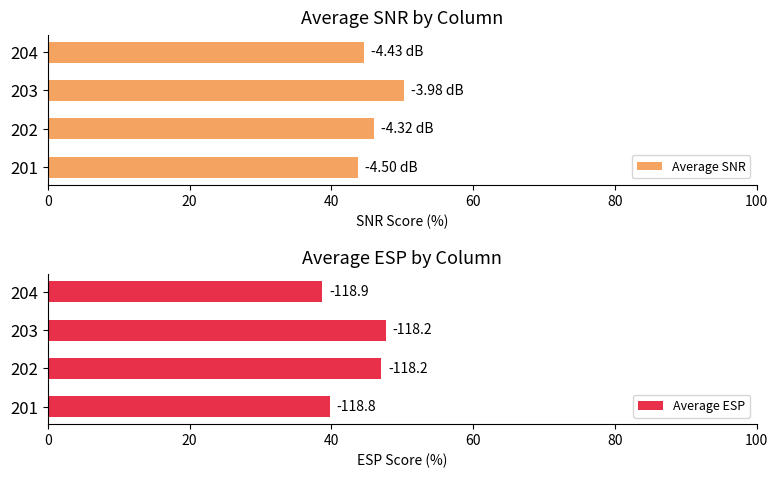

What is the sum of the Average SNR values at 203 and 202?

96.2